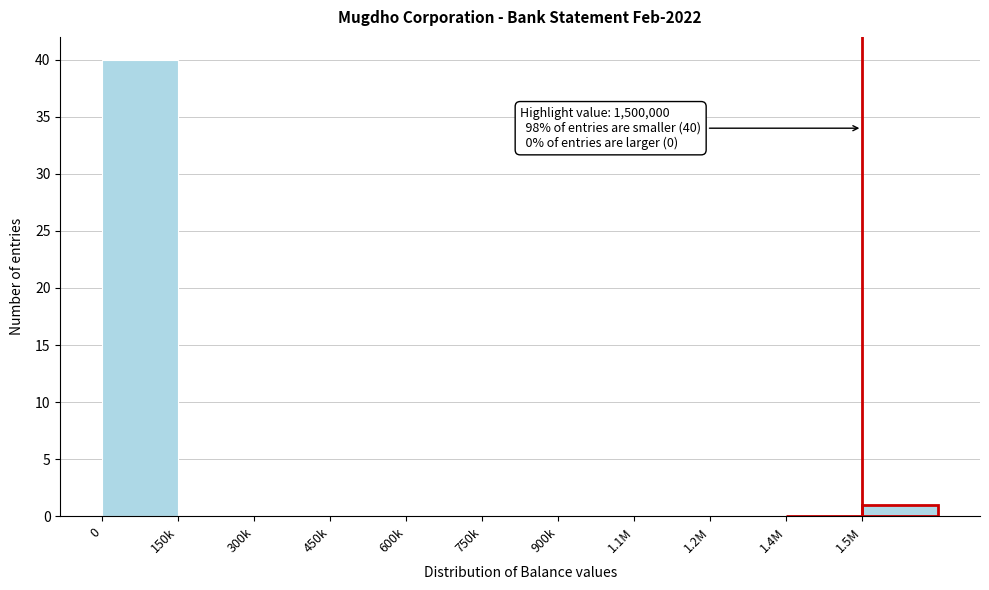

Reading left to right, extract all data points from this chart.

0=40	150k=0	300k=0	450k=0	600k=0	750k=0	900k=0	1.1M=0	1.2M=0	1.4M=0	1.5M=1